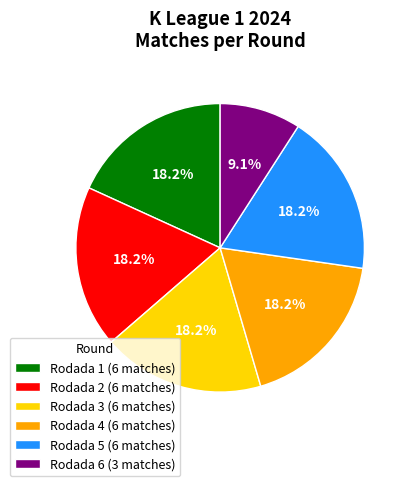

To the nearest percent, what is the combined percentage of Rodada 3 and Rodada 2?

36%